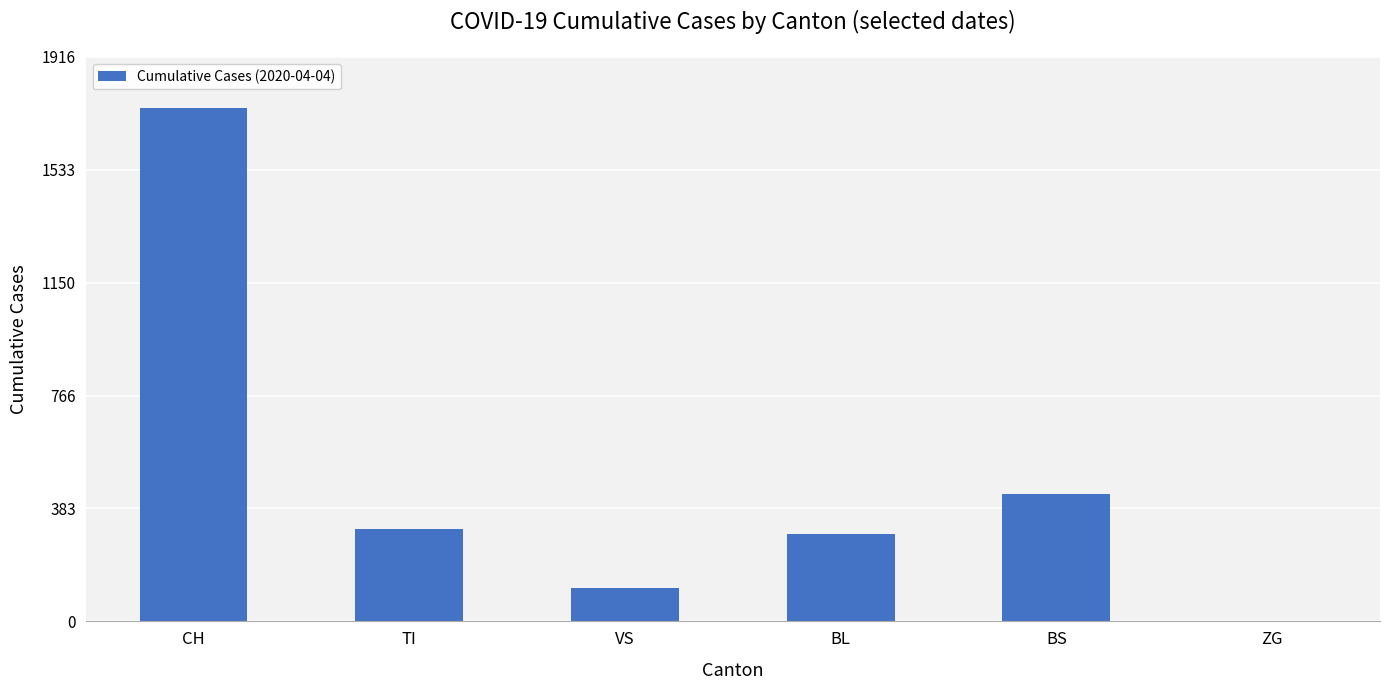

What is the greatest value displayed?

1742